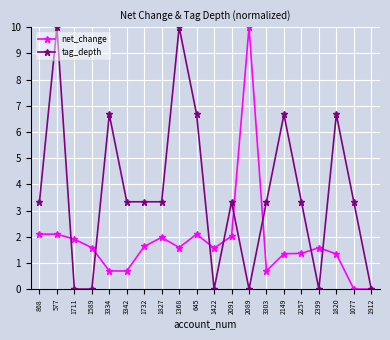

What is the difference between the maximum and minimum values in the tag_depth series?

10.0